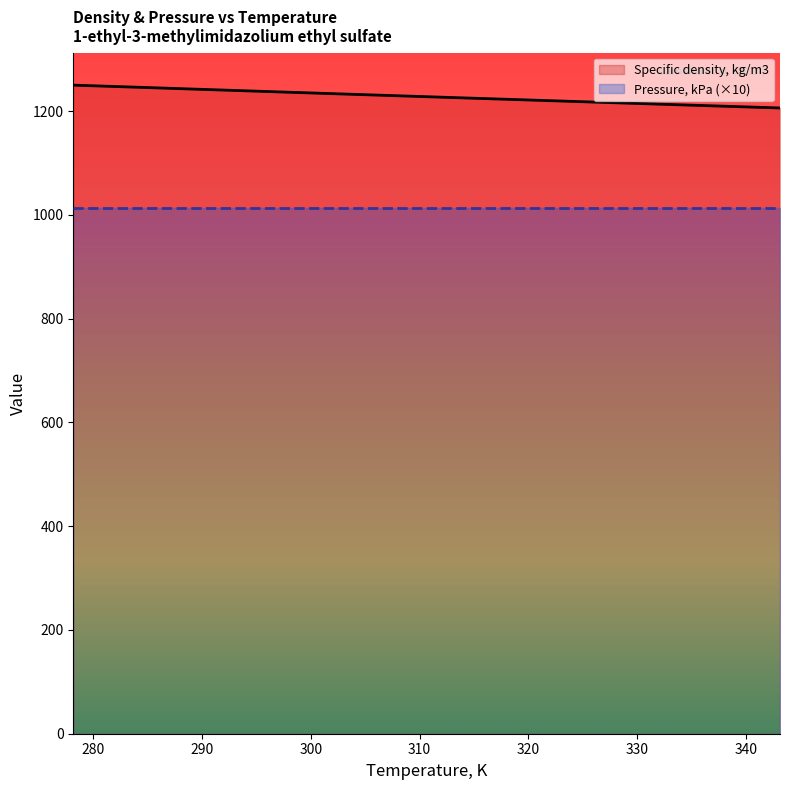

What is the minimum value for Specific density, kg/m3?

1206.0